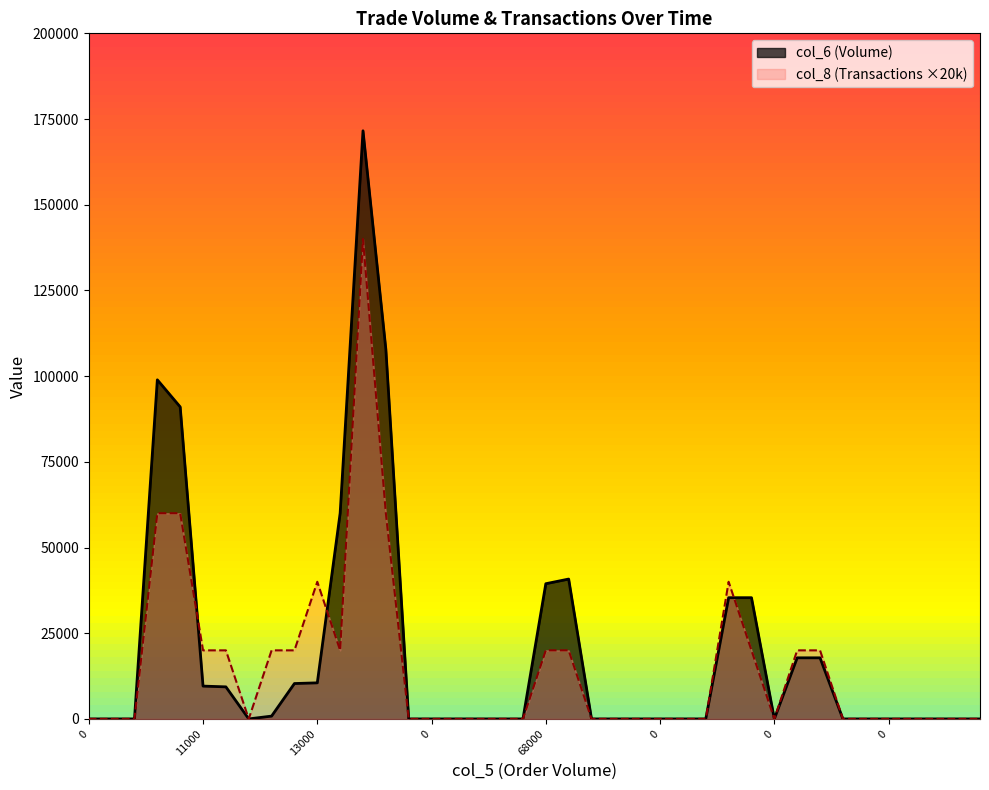

Rank the series at 199000 from lowest to highest value.

col_8 (Transactions), col_6 (Volume)